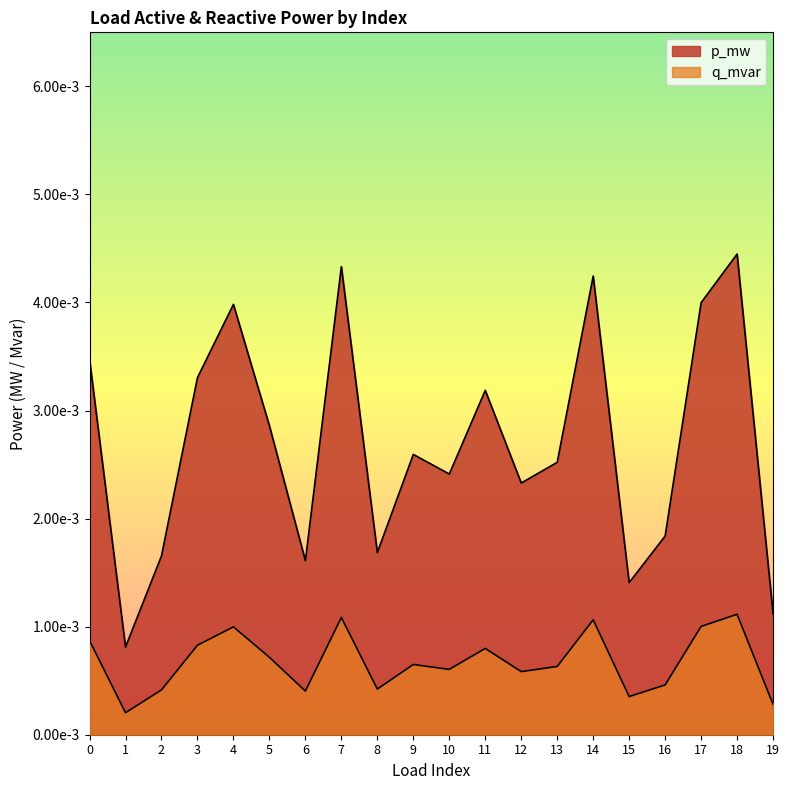

At which label is p_mw closest to 0?

1